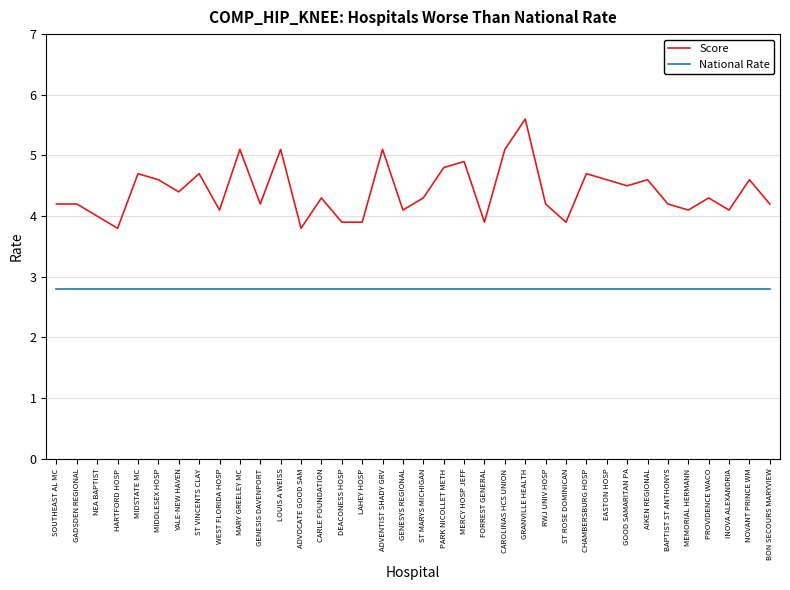

Is it true that National Rate equals 2.8 at HARTFORD HOSP?

True